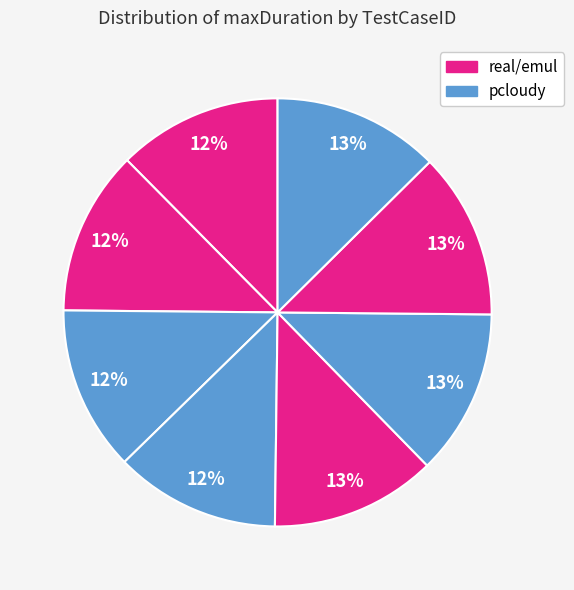

How many slices are in this pie chart?

8